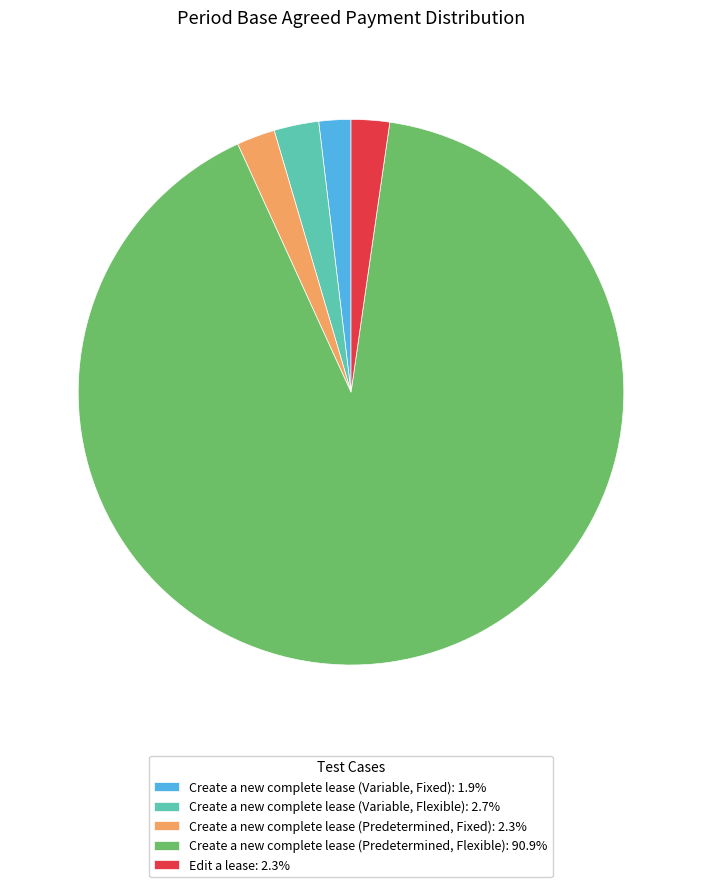

Count the number of slices in the pie.

5